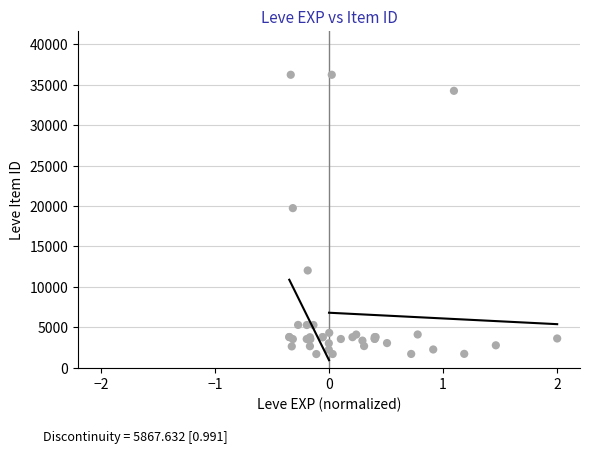

What Y value in the scatter plot is closest to 18967?

19744